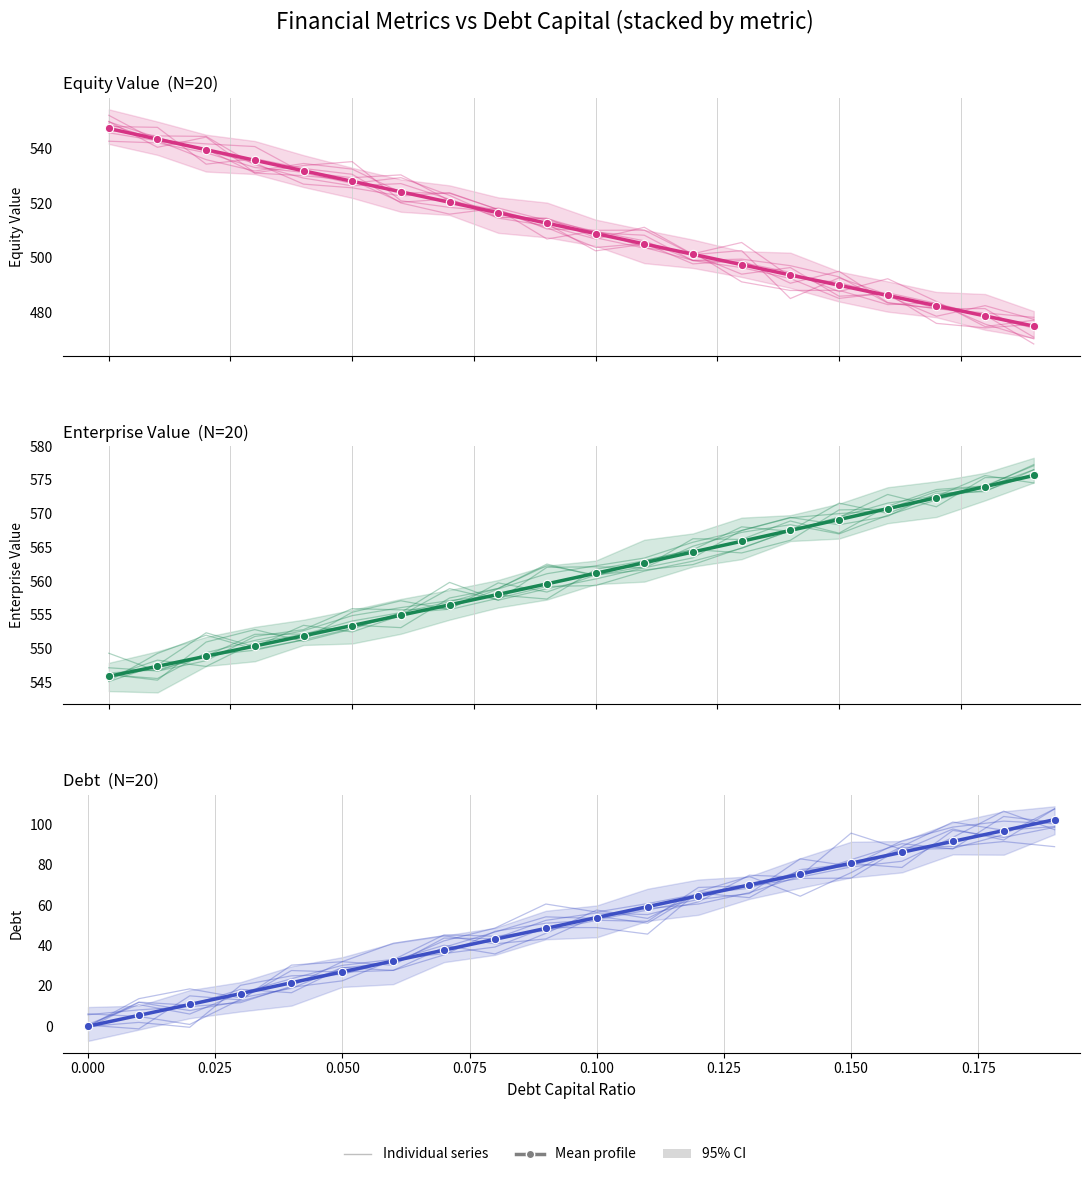

True or false: Mean profile has more than 0 interior local peaks.

False